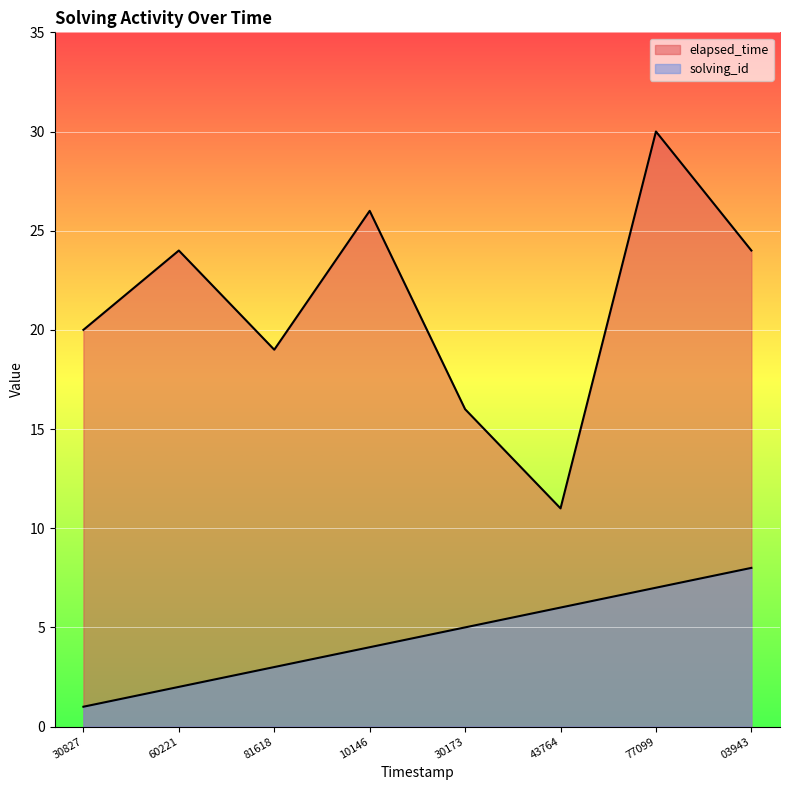

What is the difference between the highest and lowest values at 81618?

16